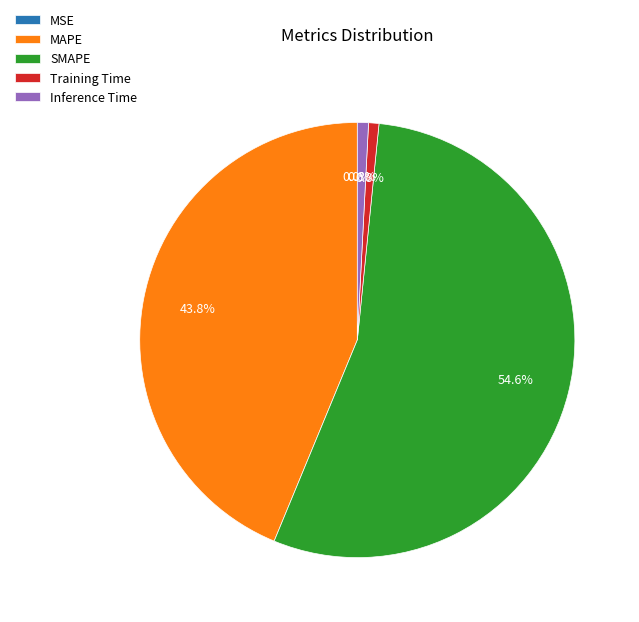

Which slice is the largest?

SMAPE